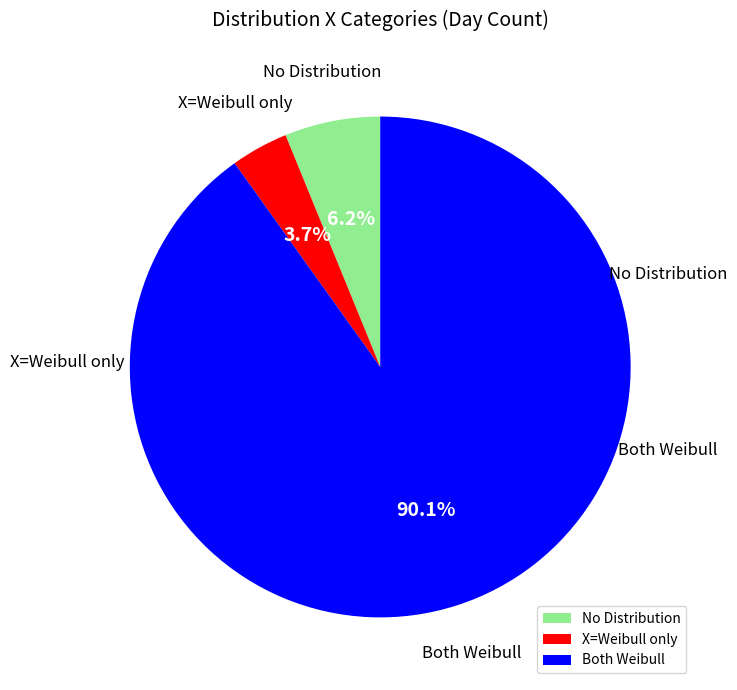

Rank the categories by value from highest to lowest.

Both Weibull, No Distribution, X=Weibull only